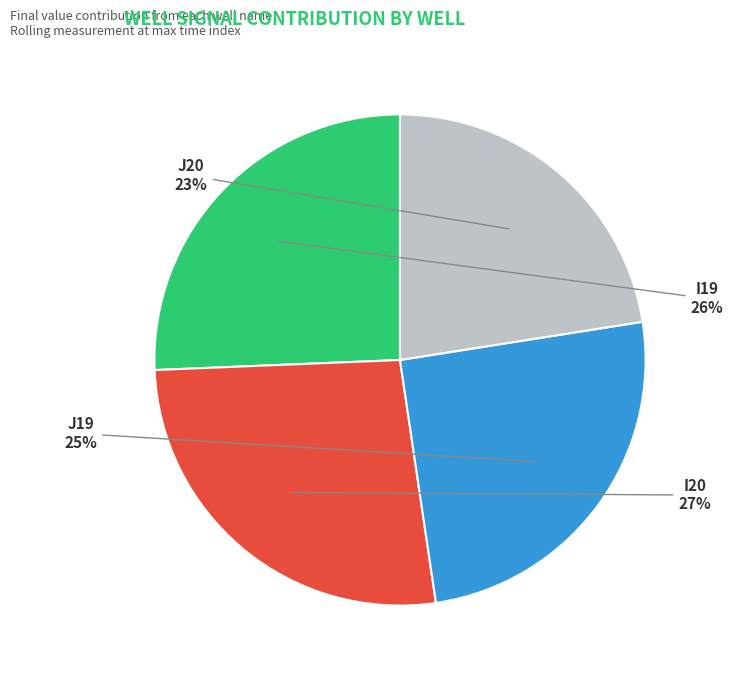

What is the largest slice in the pie chart?

I20